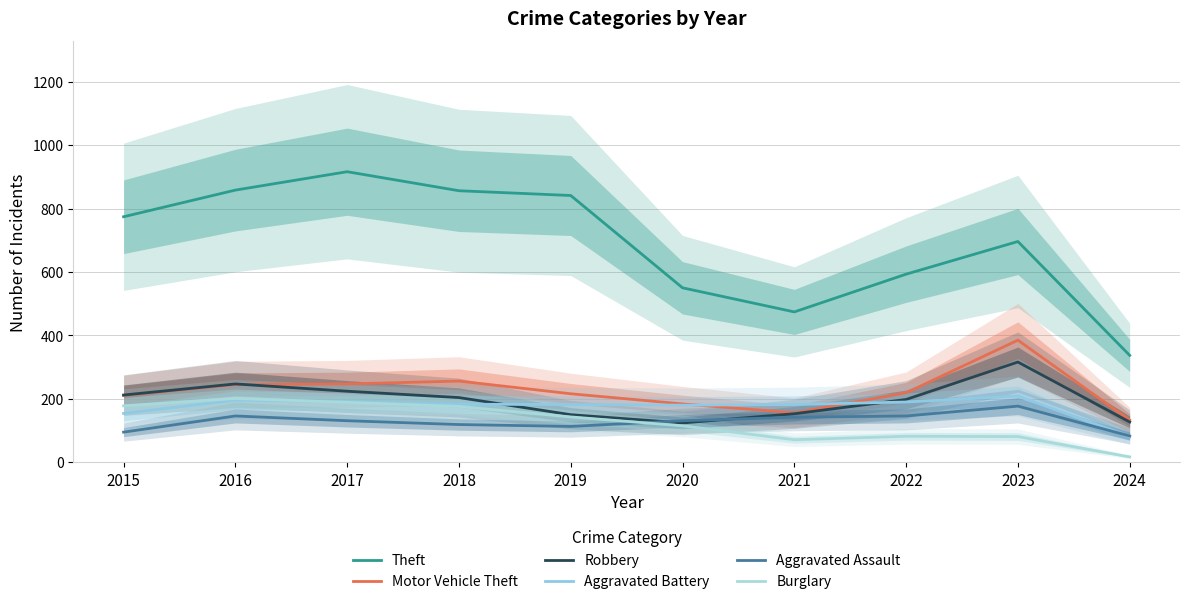

True or false: Aggravated Assault and Motor Vehicle Theft intersect in this chart.

False